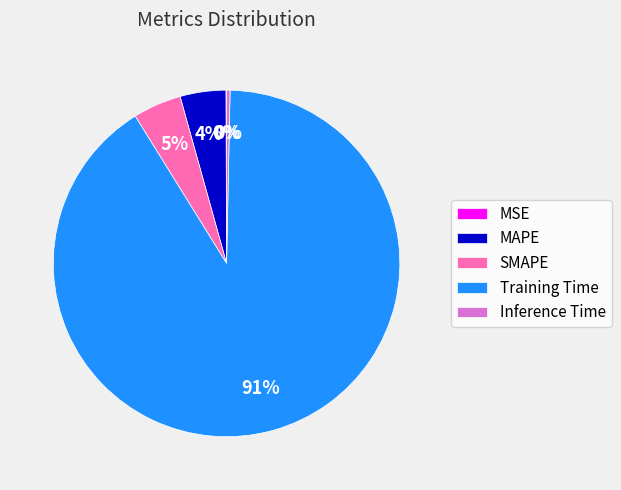

What is the largest slice in the pie chart?

Training Time